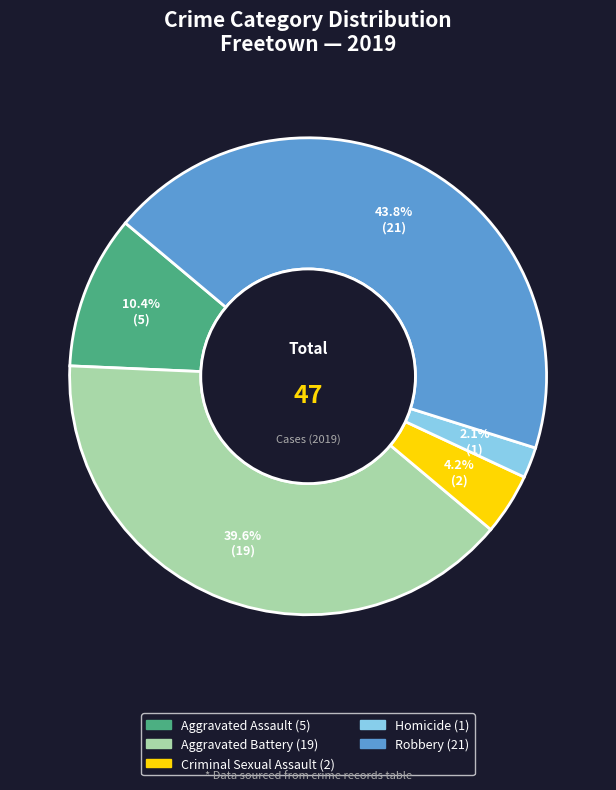

What percentage is the Aggravated Assault slice, to the nearest percent?

10%